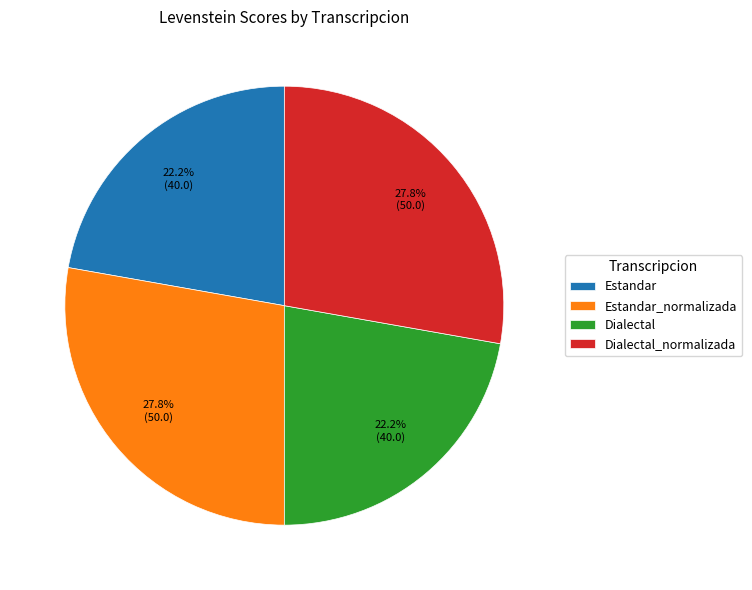

Between Estandar_normalizada and Dialectal, which is larger?

Estandar_normalizada